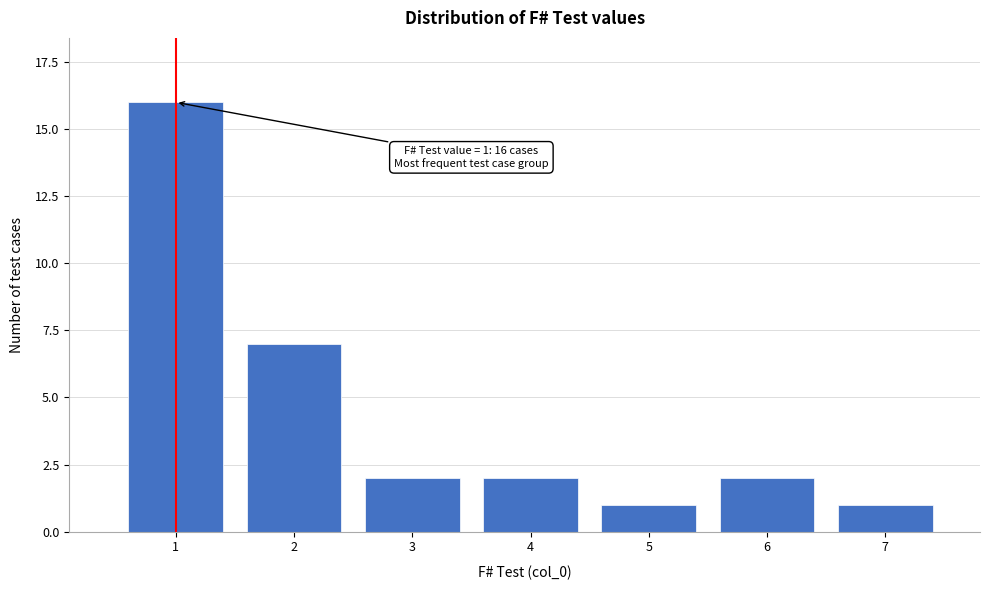

Reading left to right, what are all the values shown in this chart?

1=16	2=7	3=2	4=2	5=1	6=2	7=1